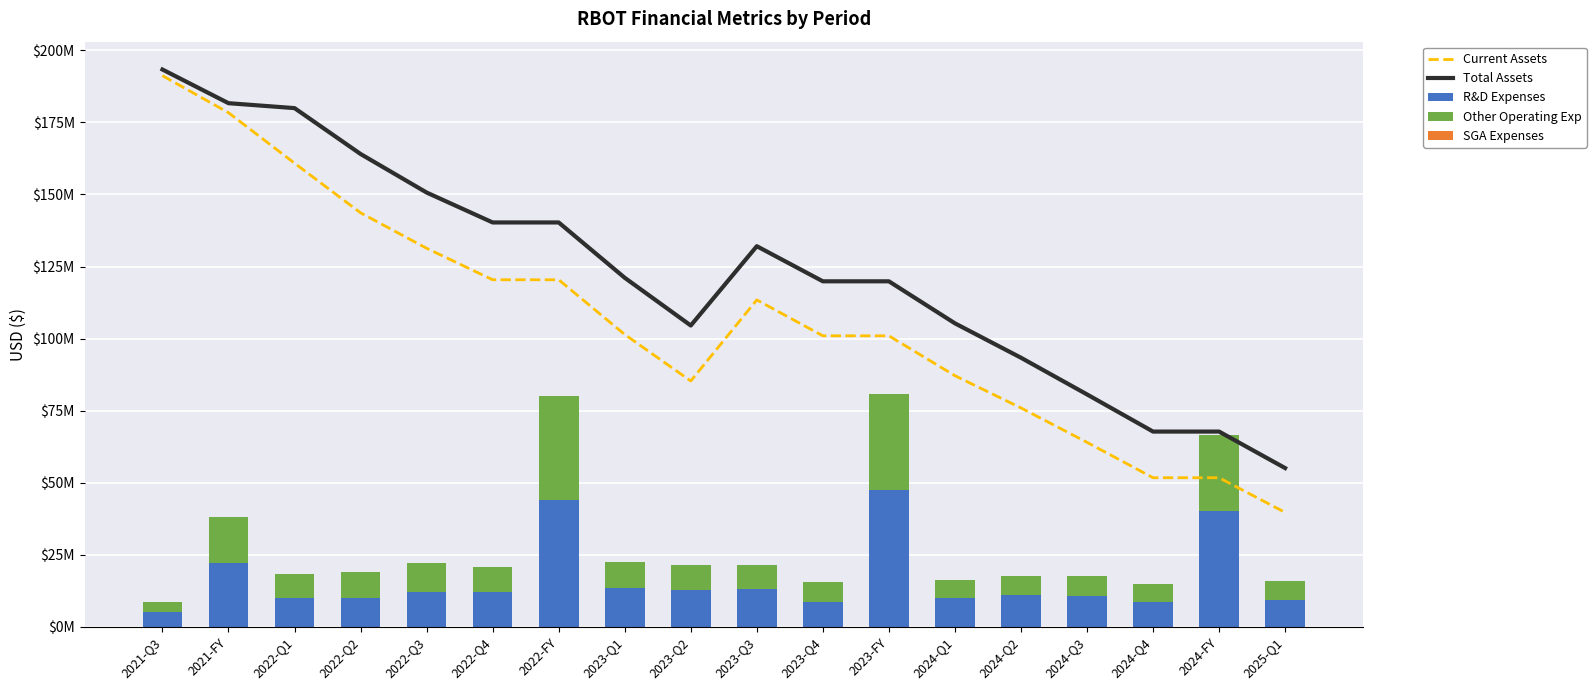

What is the label of the 10th bar from the right?

2023-Q2